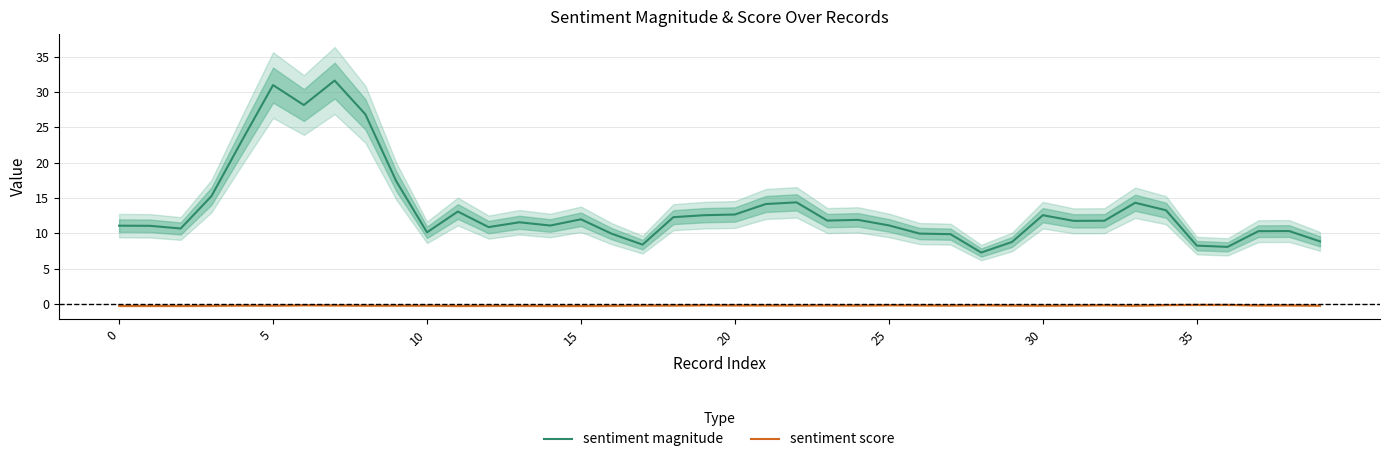

What is the sum of all sentiment score values?

-8.1